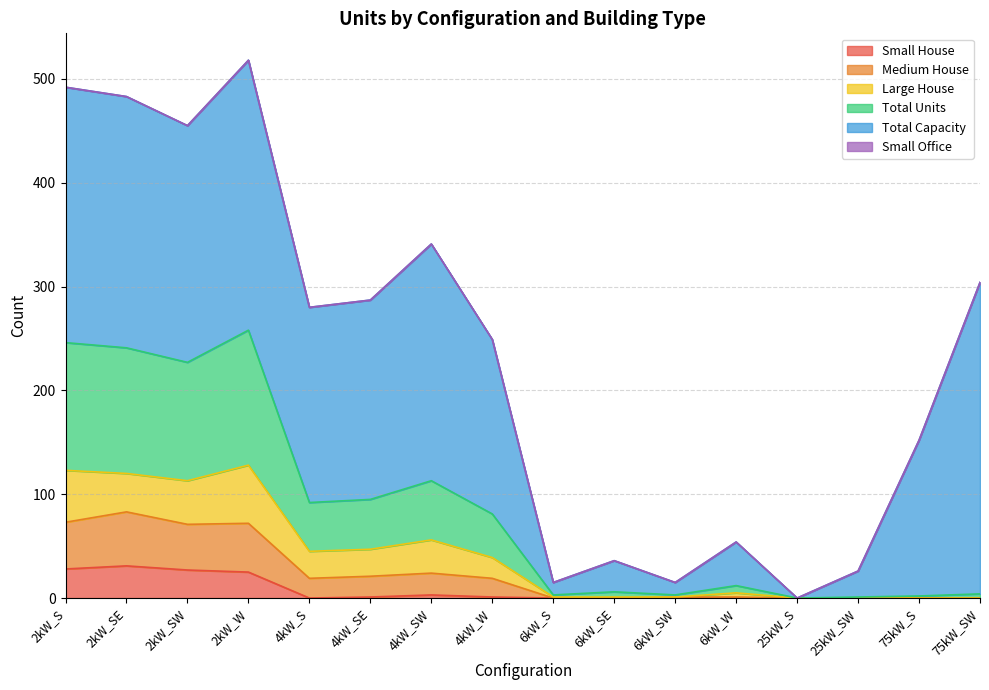

The value of Medium House at 2kW_SE is 433. True or false?

False